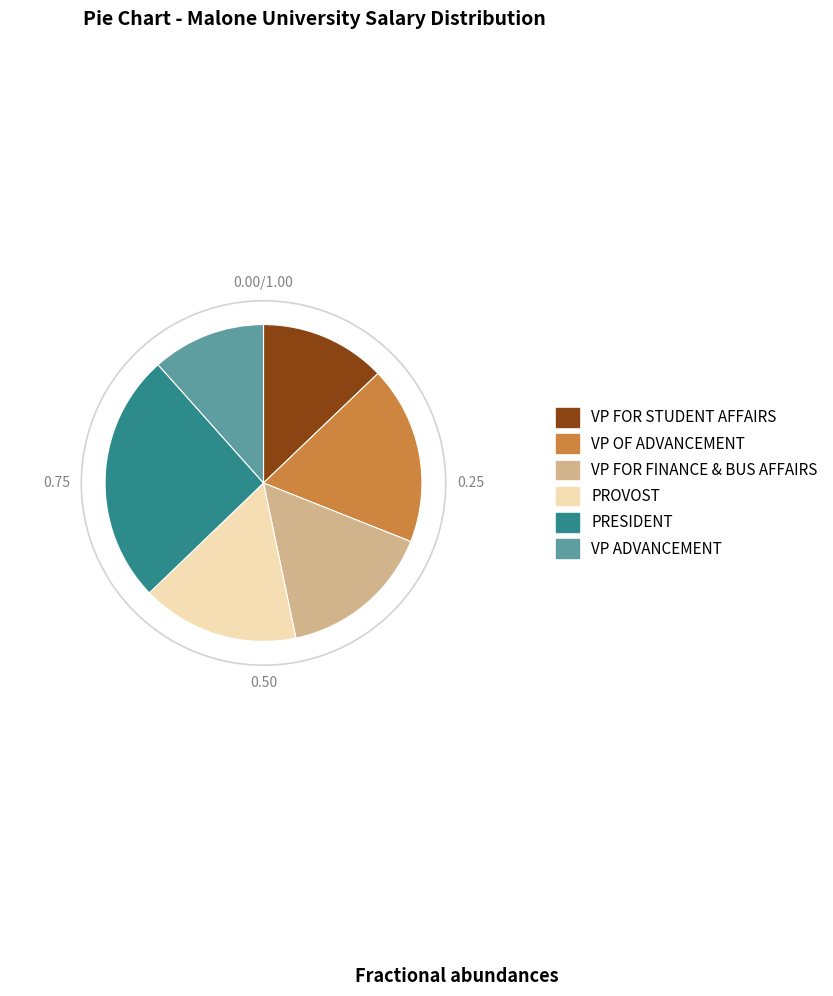

Which category has the smallest portion of the pie?

VP ADVANCEMENT